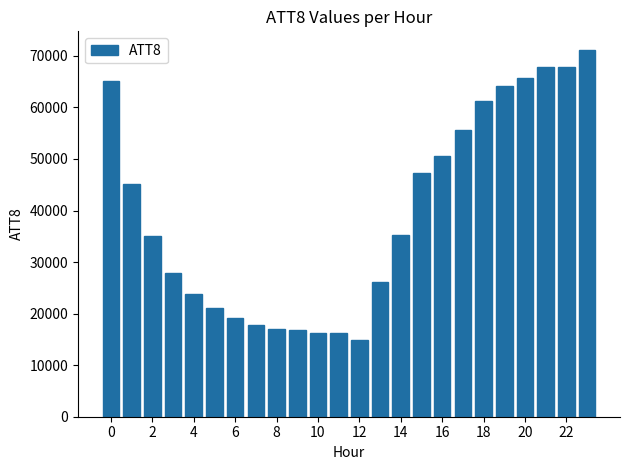

What is the sum of all values?

949000